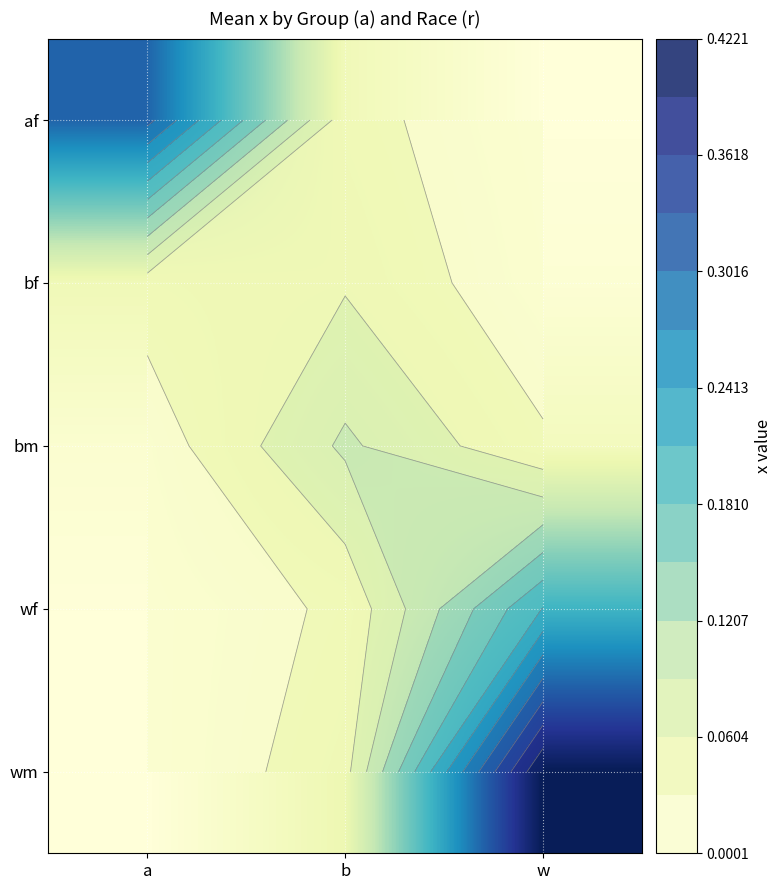

What is the maximum value shown in the chart?

0.4